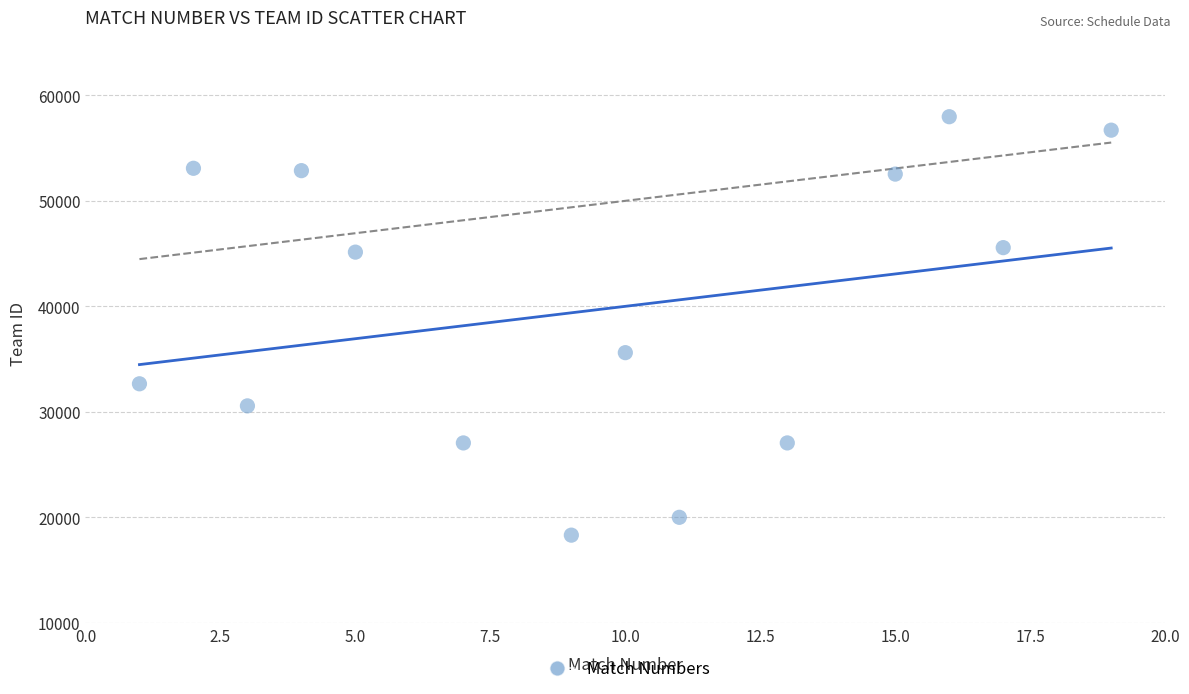

What Y value in the scatter plot is closest to 38132?

35599